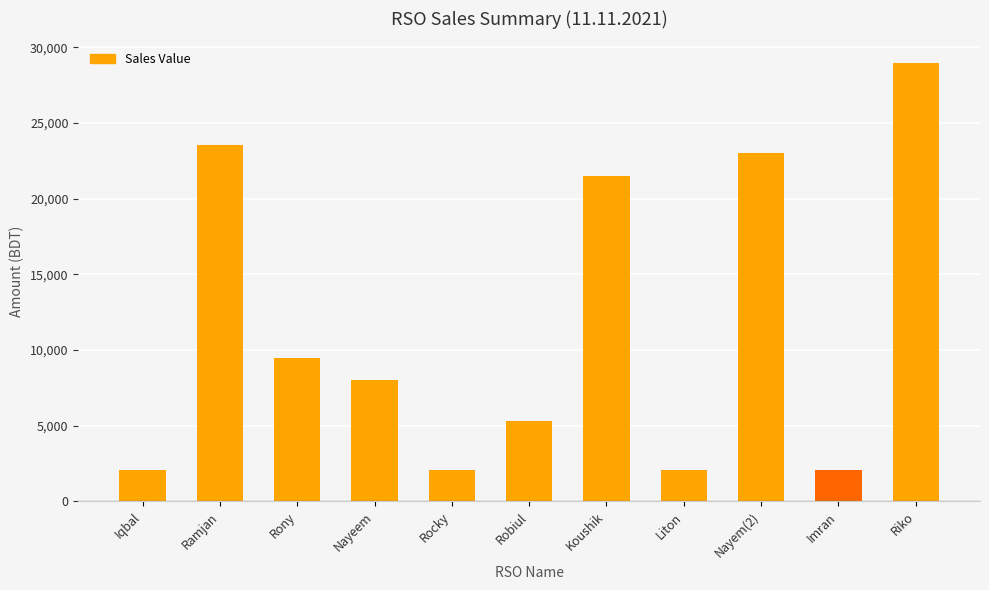

What position from the right is Imran?

2